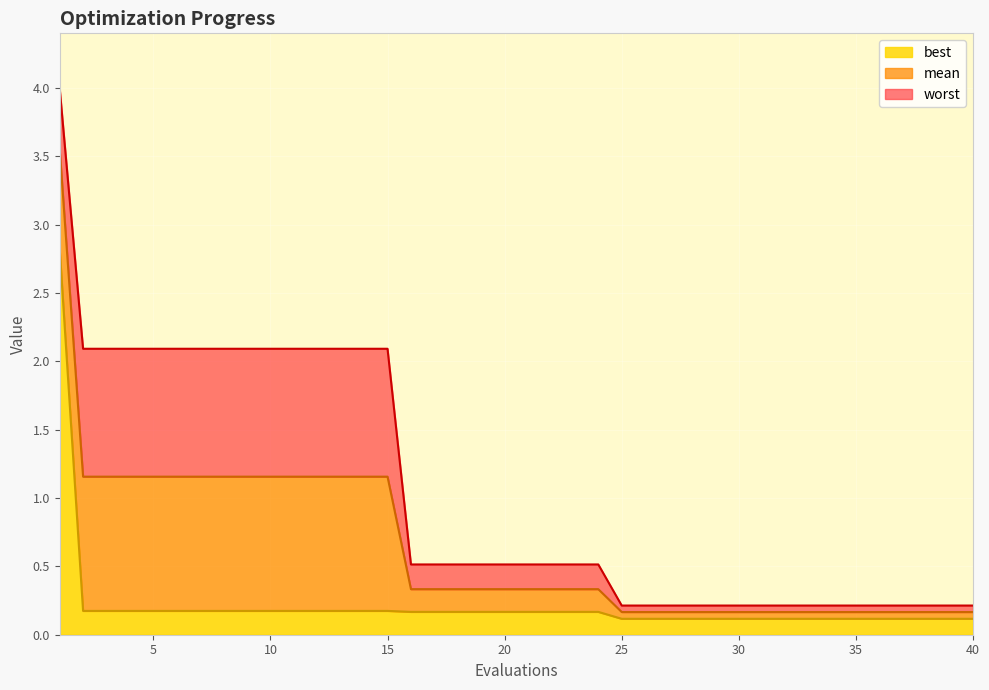

Rank the categories by worst value from lowest to highest.

25, 26, 27, 28, 29, 30, 31, 32, 33, 34, 35, 36, 37, 38, 39, 40, 16, 17, 18, 19, 20, 21, 22, 23, 24, 2, 3, 4, 5, 6, 7, 8, 9, 10, 11, 12, 13, 14, 15, 1